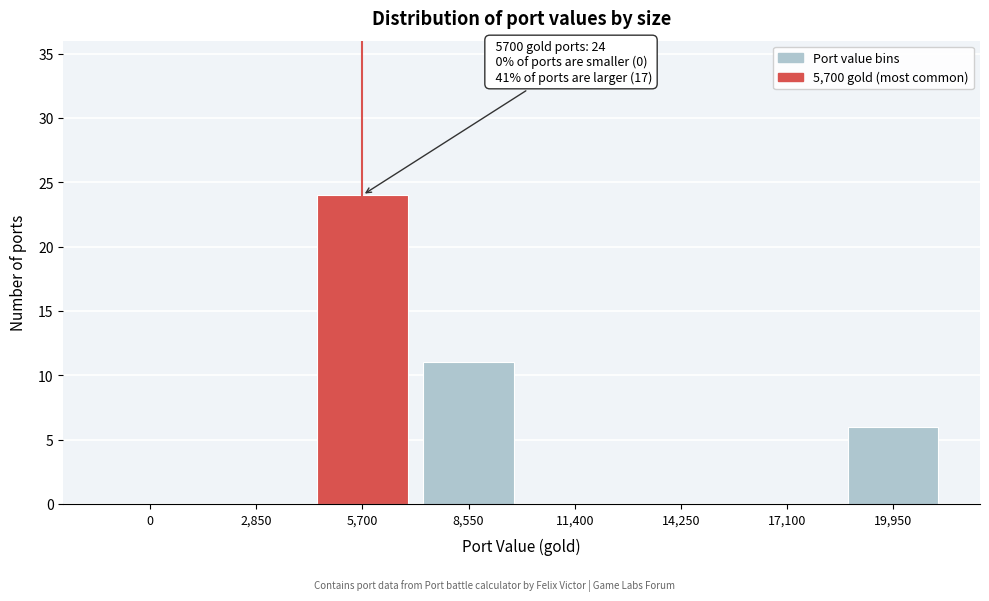

Reading left to right, extract all data points from this chart.

0=0	2,850=0	5,700=24	8,550=11	11,400=0	14,250=0	17,100=0	19,950=6